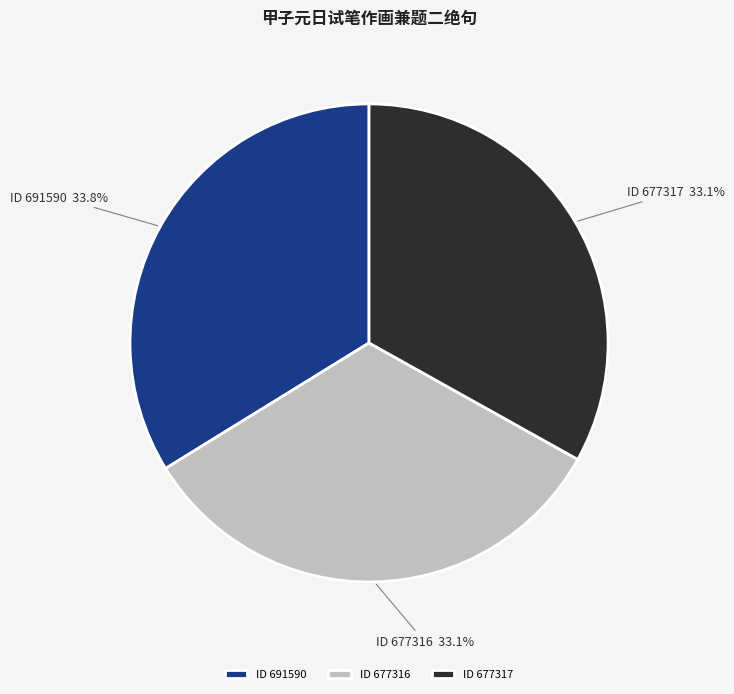

How many segments does this pie chart have?

3